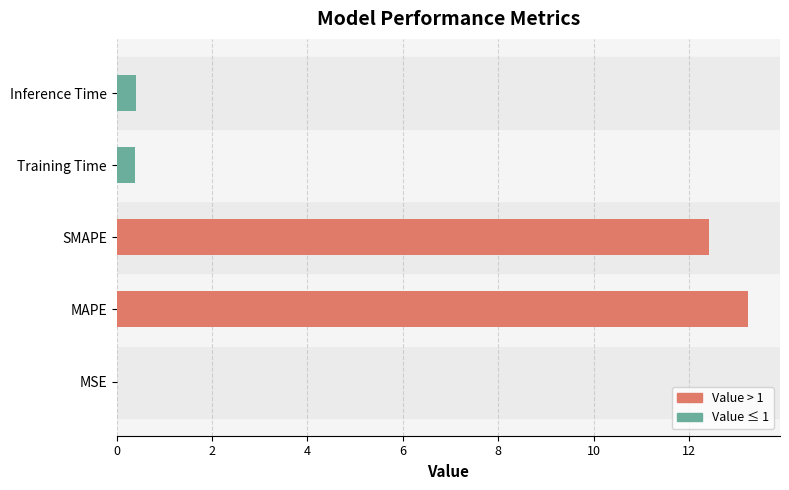

Does the chart contain stacked bars?

No